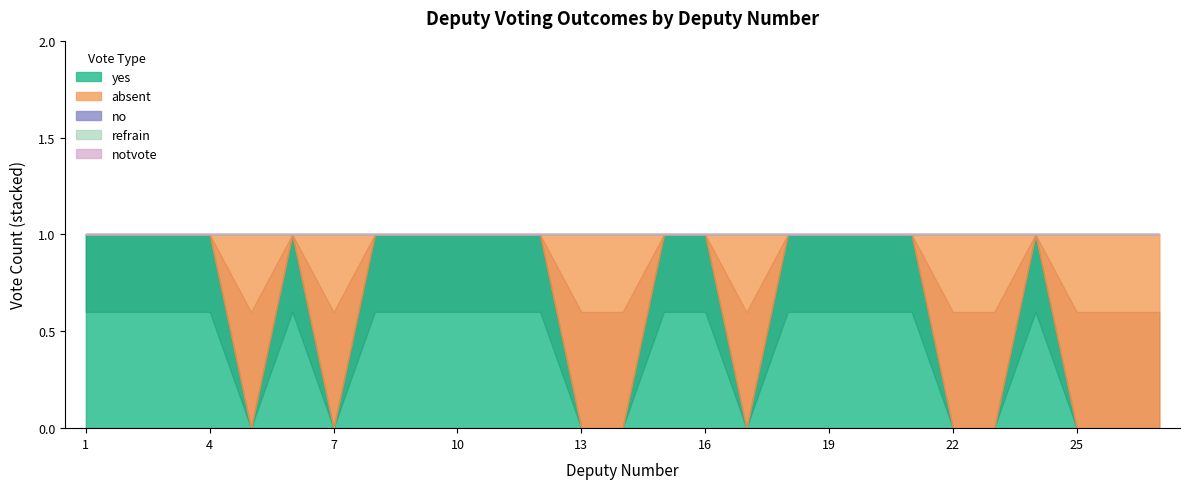

How many data points does each series have?

27